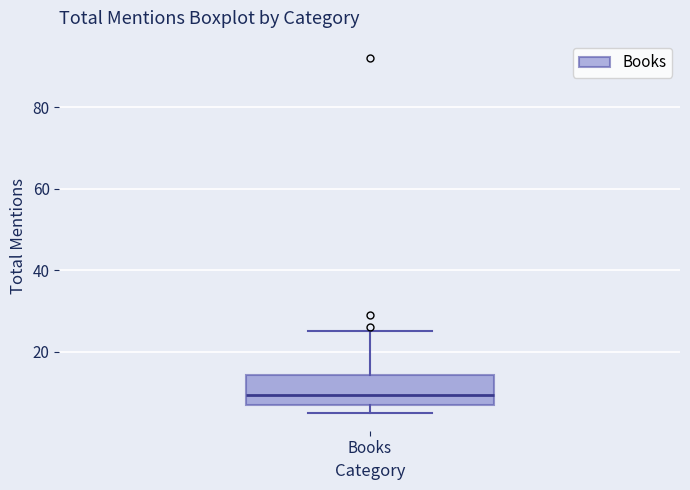

Read this box plot against the y-axis: the position of the median line, the range covered by the box, and the ends of both whiskers. The values are not printed on the chart, so give them approximately, as read against the axis.

median 10, box 8 to 14, whiskers 6 to 26